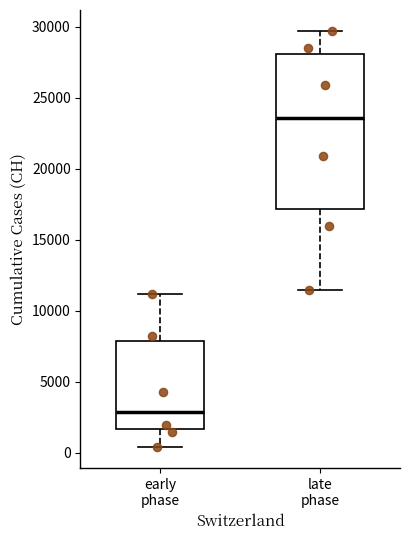

Which box's median line is the highest?

late phase